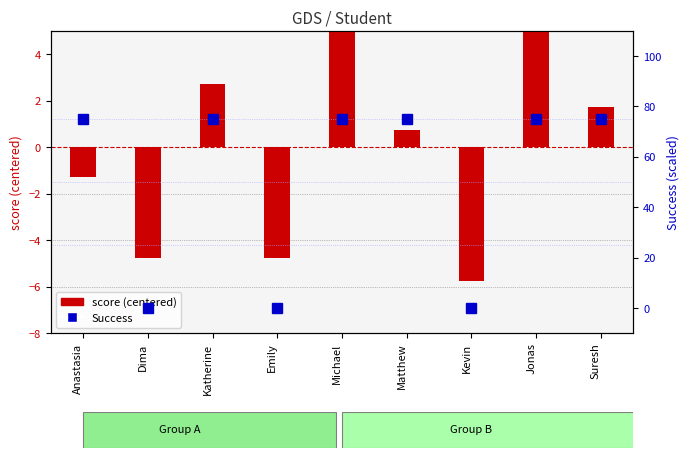

What is the difference between the highest and lowest values at Michael?

68.8